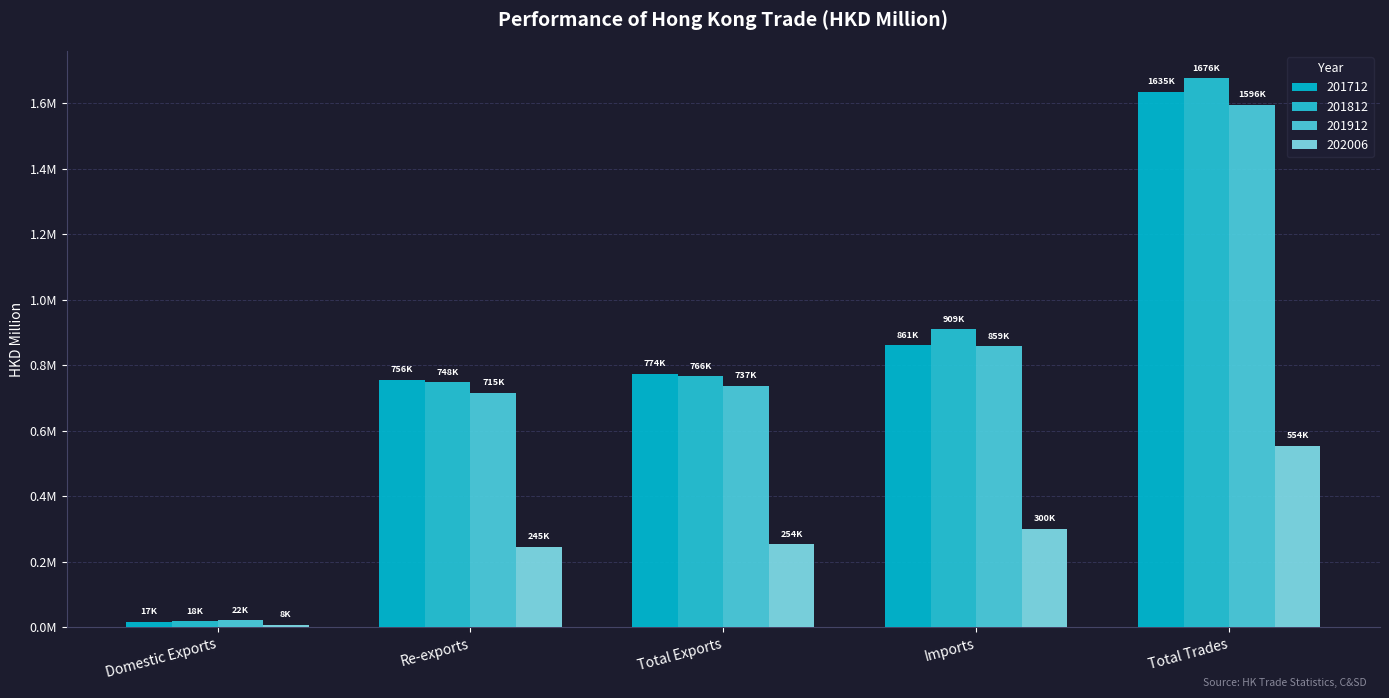

The 201712 series shows 23632.4 at Domestic Exports. True or false?

False